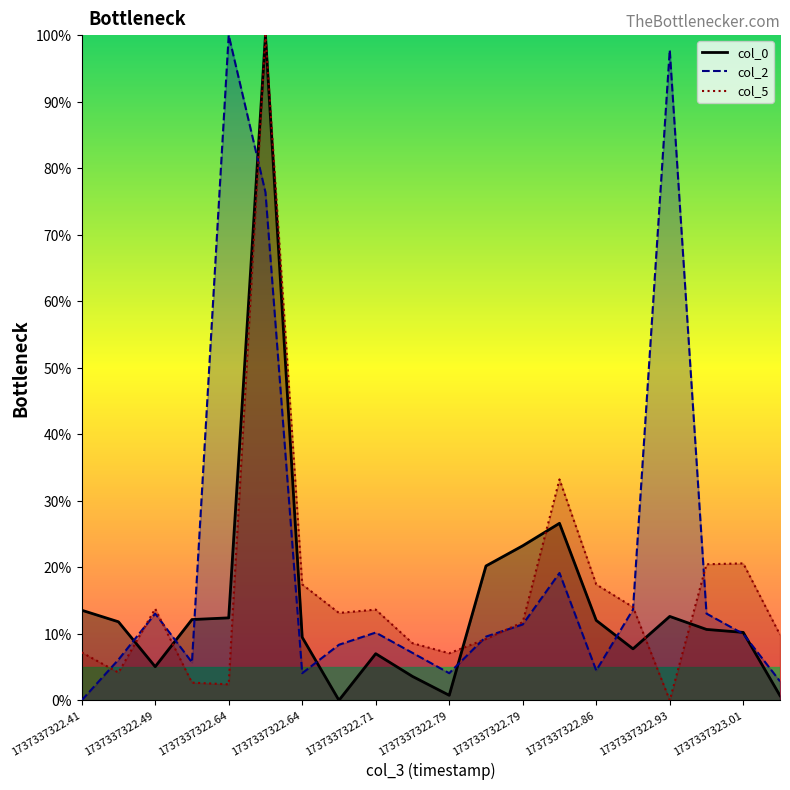

Which category has the highest value across all series?

1737337322.6360002